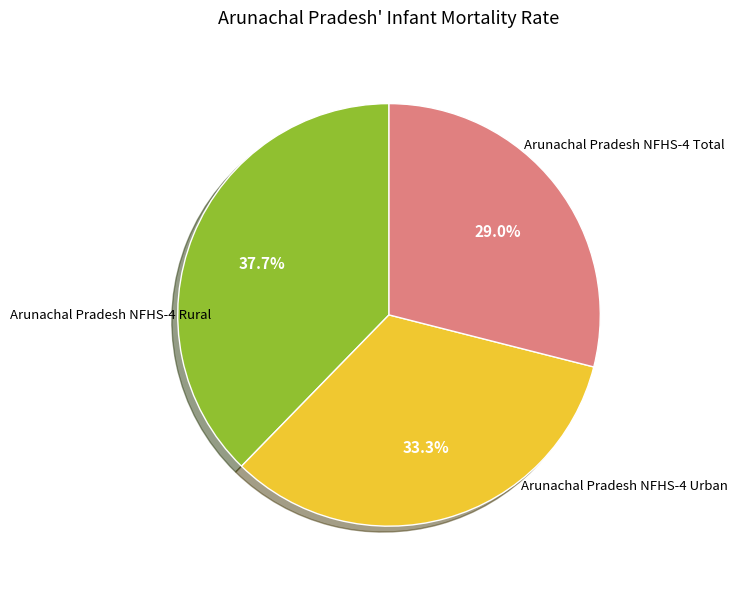

To the nearest percent, what is the average slice percentage?

33%